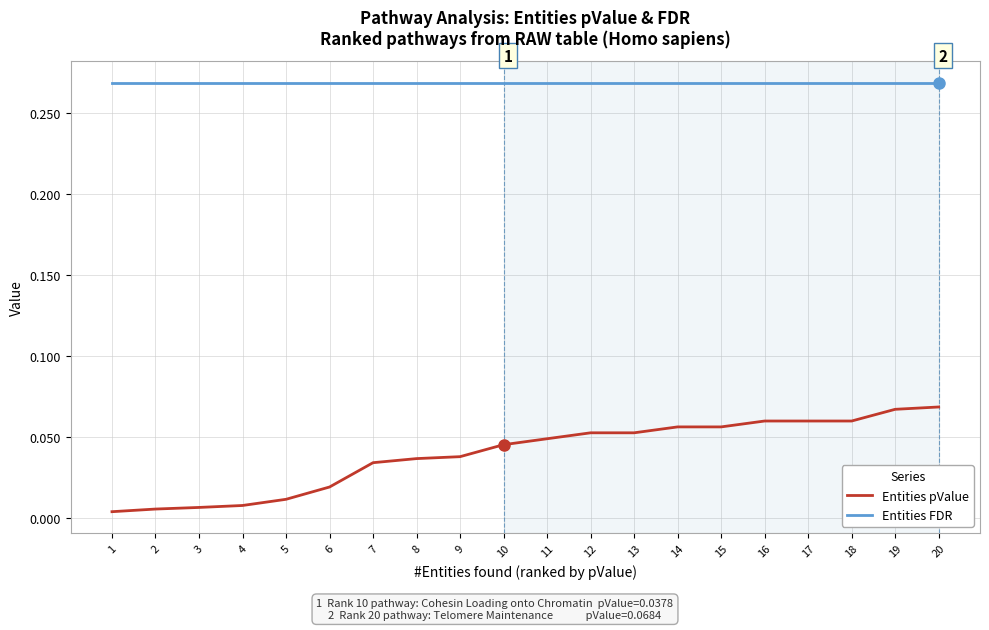

Rank the series at 5 from highest to lowest value.

Entities FDR, Entities pValue